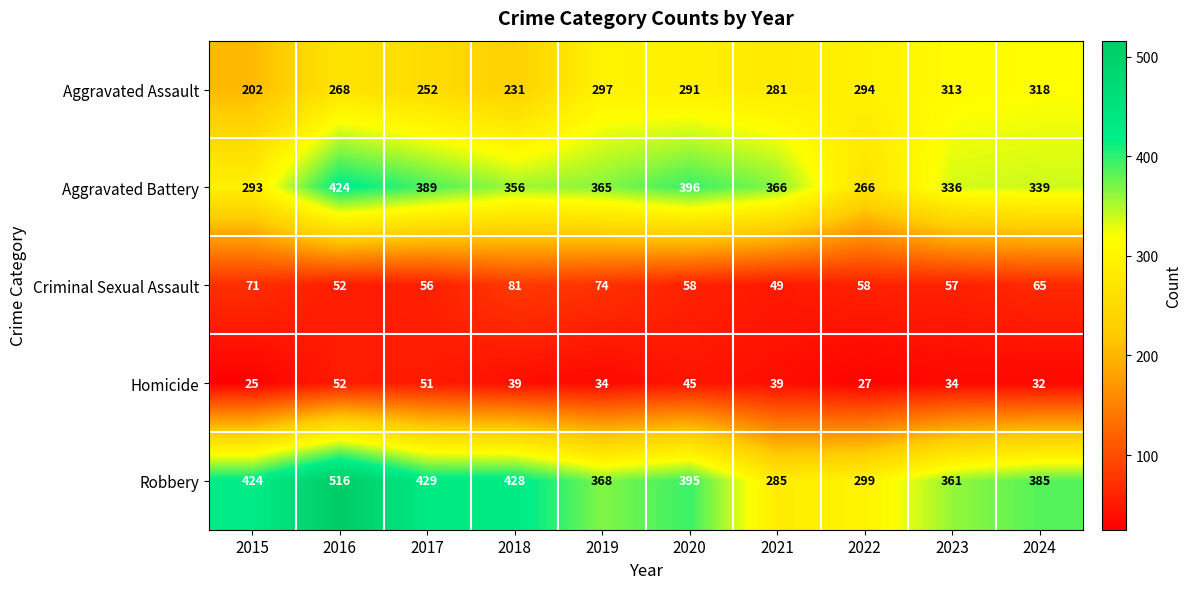

Which category has the lowest value across all series?

2015